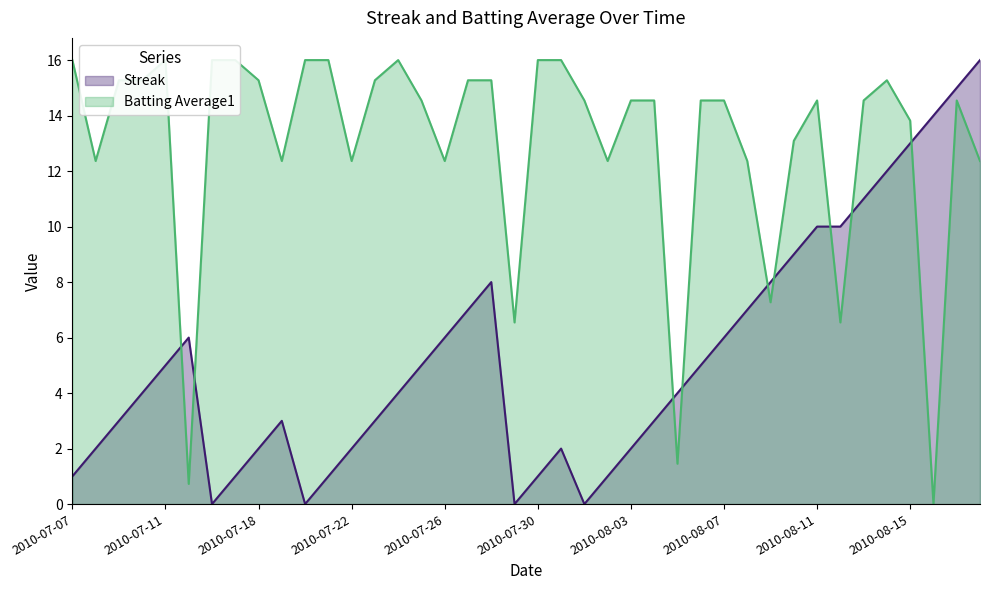

Which series has the widest spread of values?

Streak